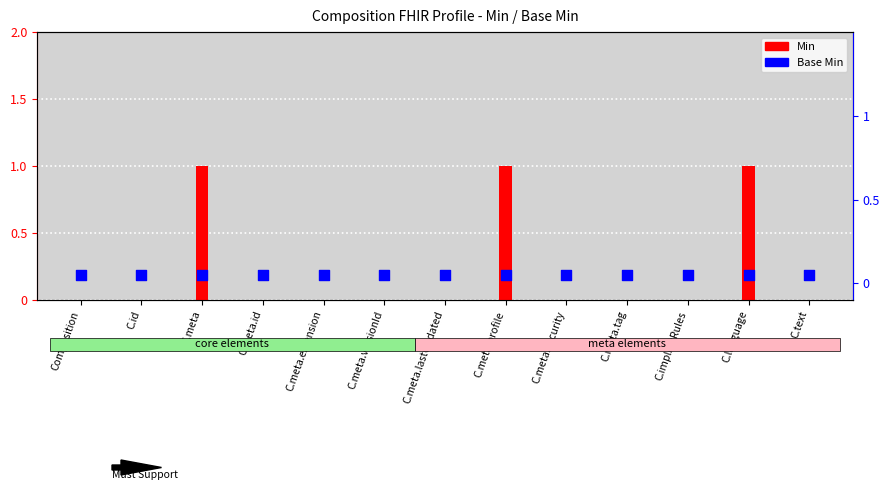

At how many categories does at least one series exceed 0?

13